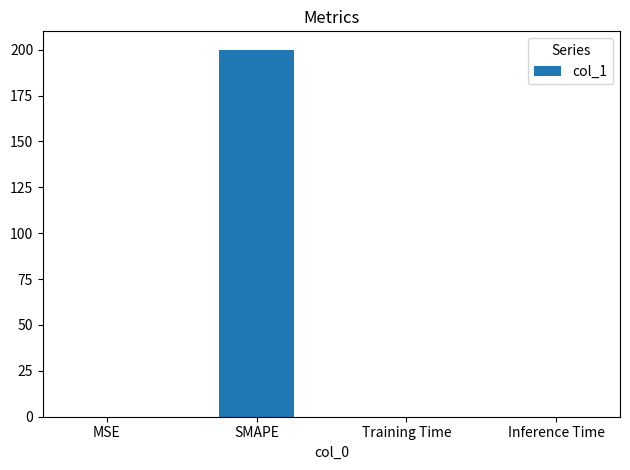

True or false: the data shows 0.0 at MSE.

True